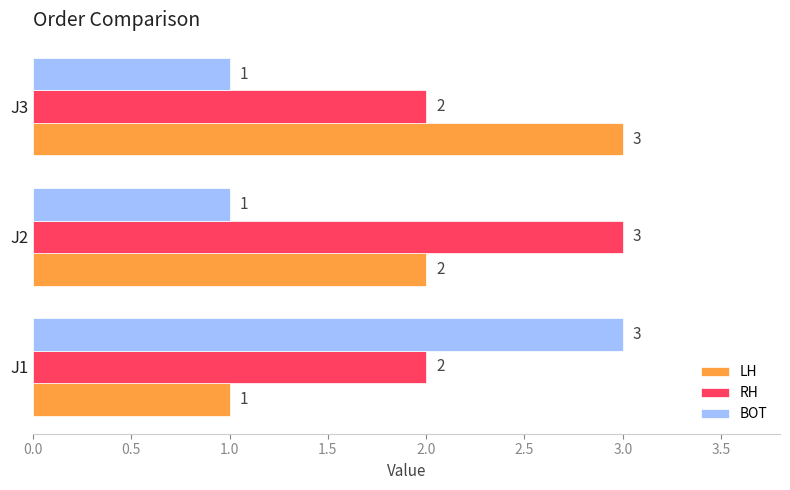

What is the sum of all RH values?

7